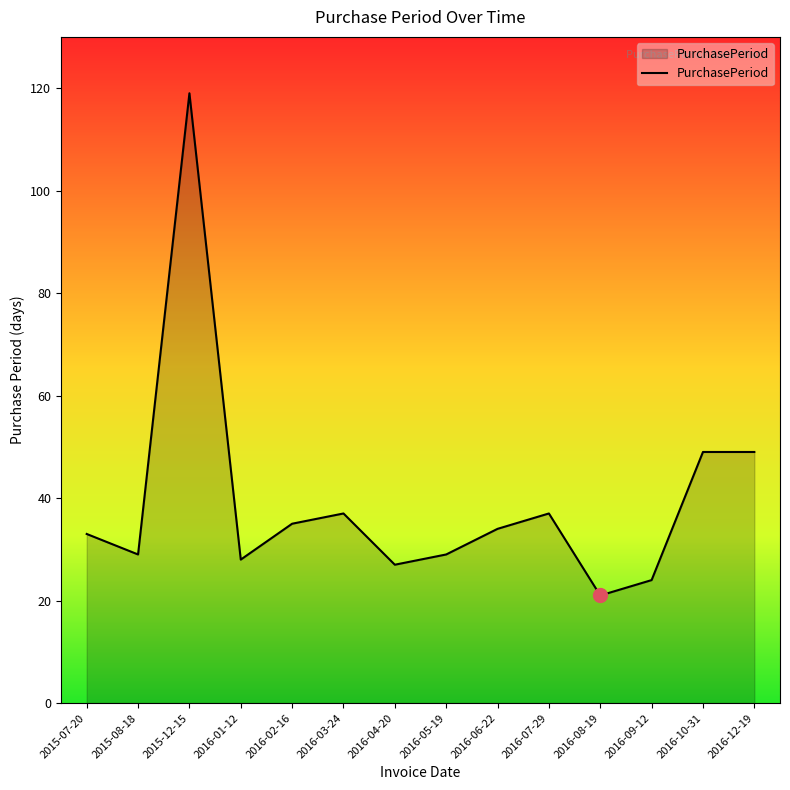

Reading left to right, what are all the values shown in this chart?

2015-07-20=33	2015-08-18=29	2015-12-15=119	2016-01-12=28	2016-02-16=35	2016-03-24=37	2016-04-20=27	2016-05-19=29	2016-06-22=34	2016-07-29=37	2016-08-19=21	2016-09-12=24	2016-10-31=49	2016-12-19=49